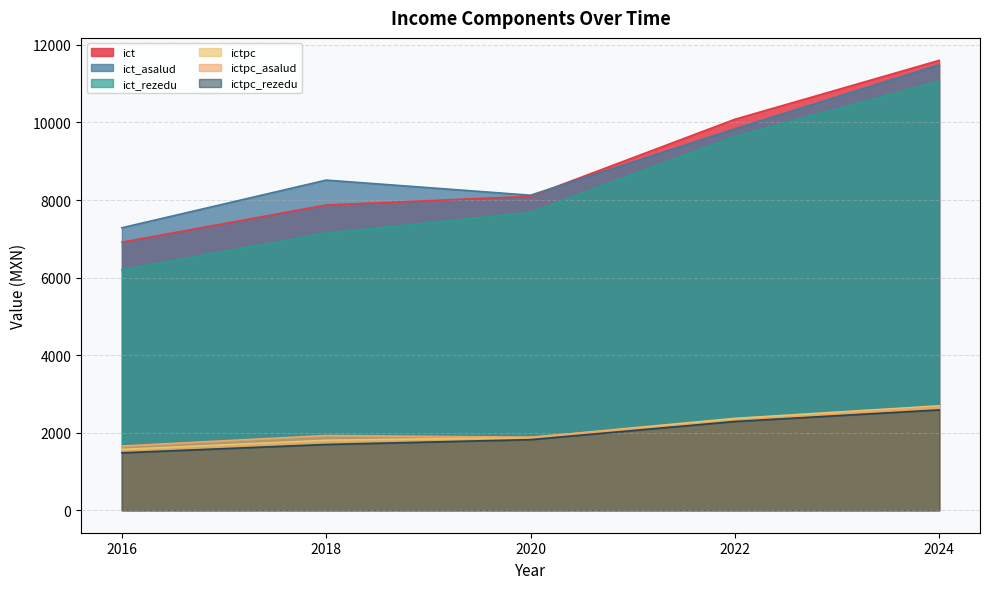

True or false: ict_rezedu and ictpc intersect in this chart.

False